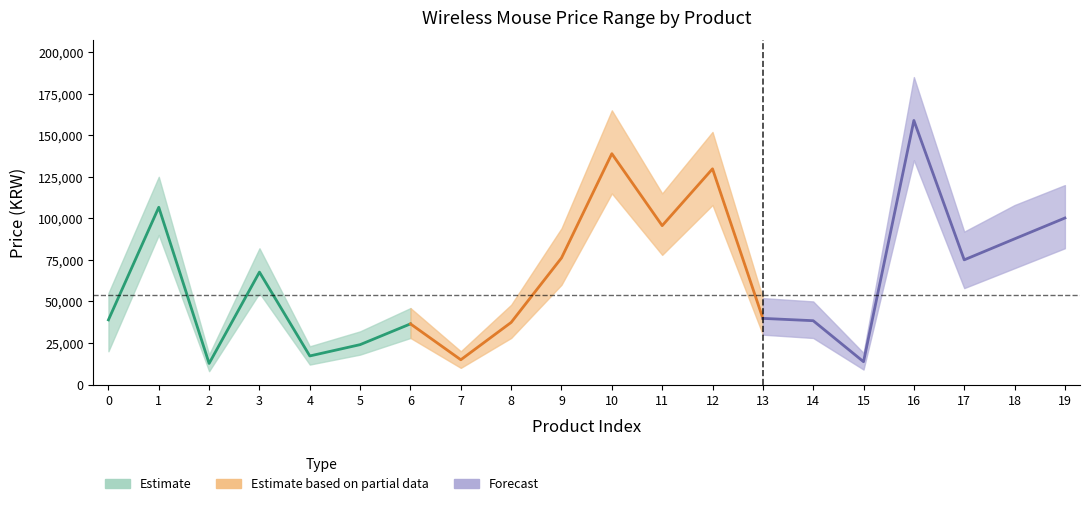

How many lines are shown in the chart?

1